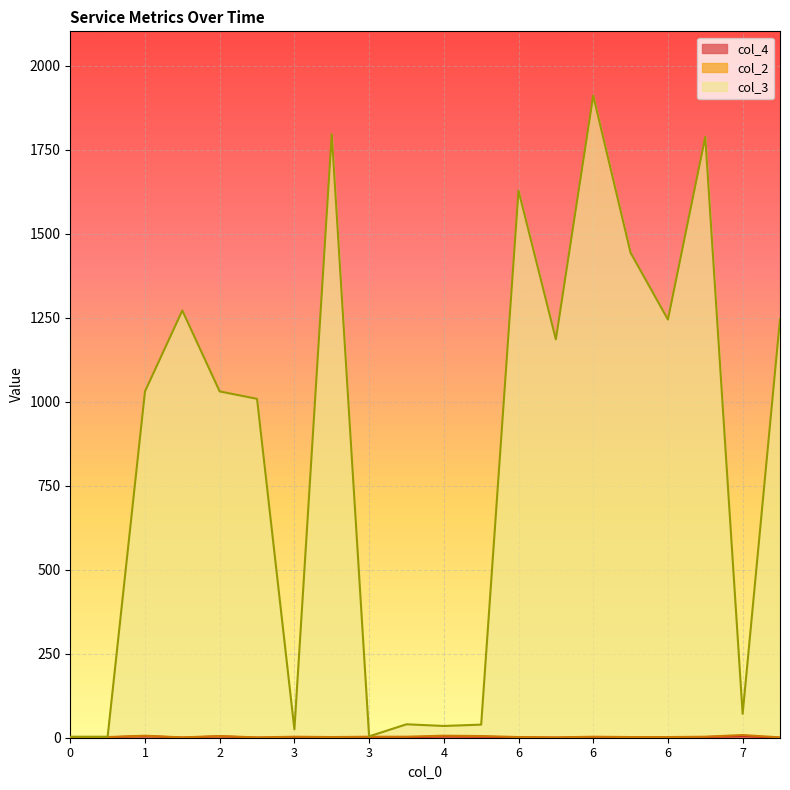

What is the maximum value shown in the chart?

1912